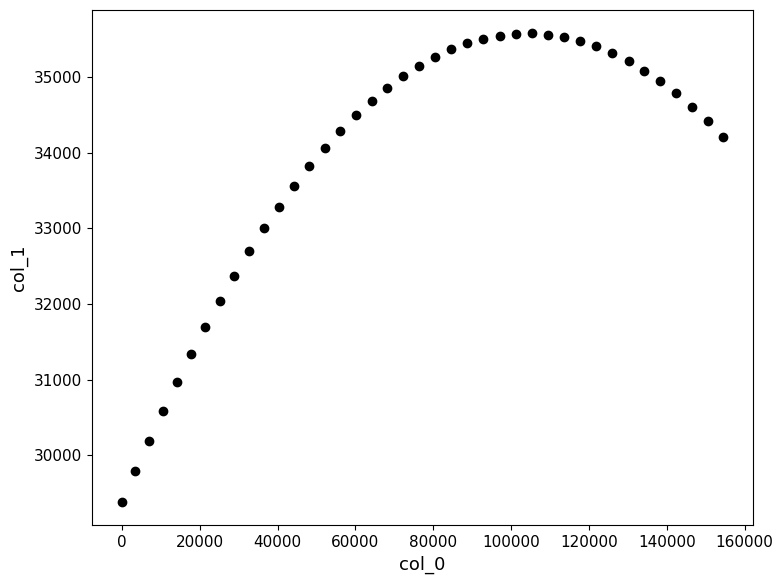

What is the range of Y values (max minus min)?

6193.7